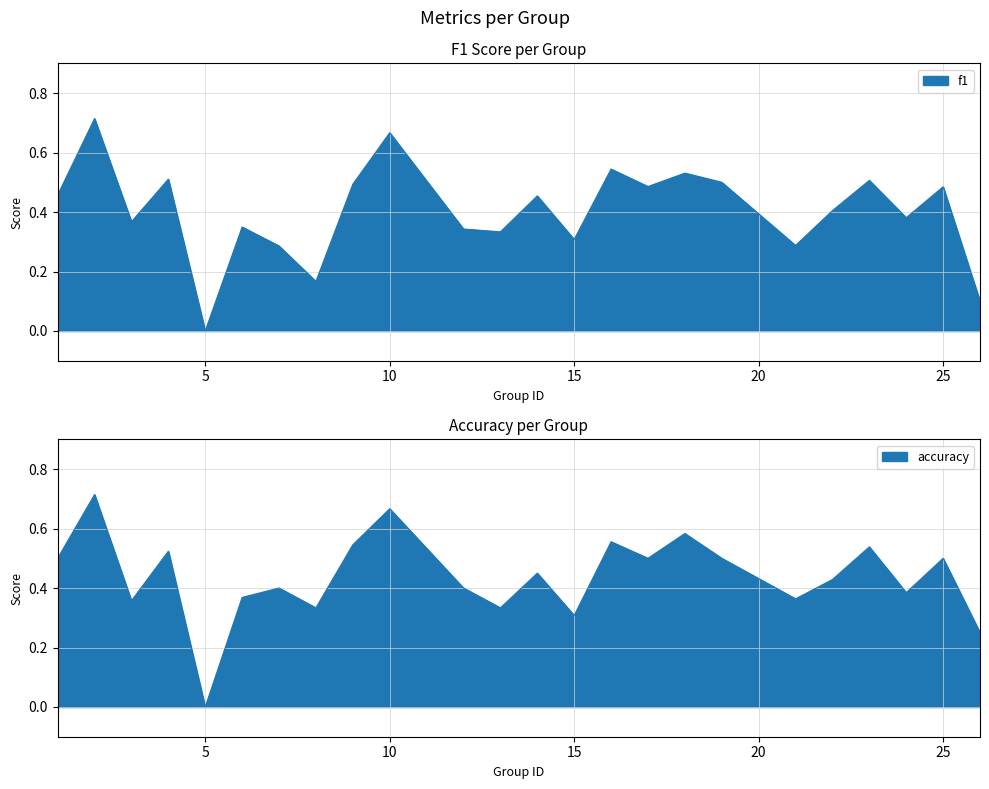

Where do f1 and accuracy first cross each other?

3 and 4